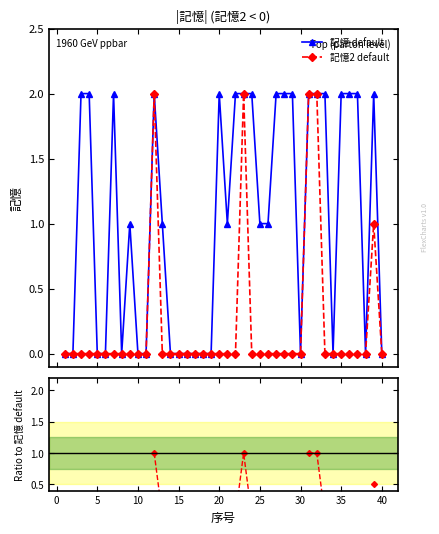

Rank the series by their maximum value, from highest to lowest.

記憶 default, 記憶2 default, 記憶2 / 記憶